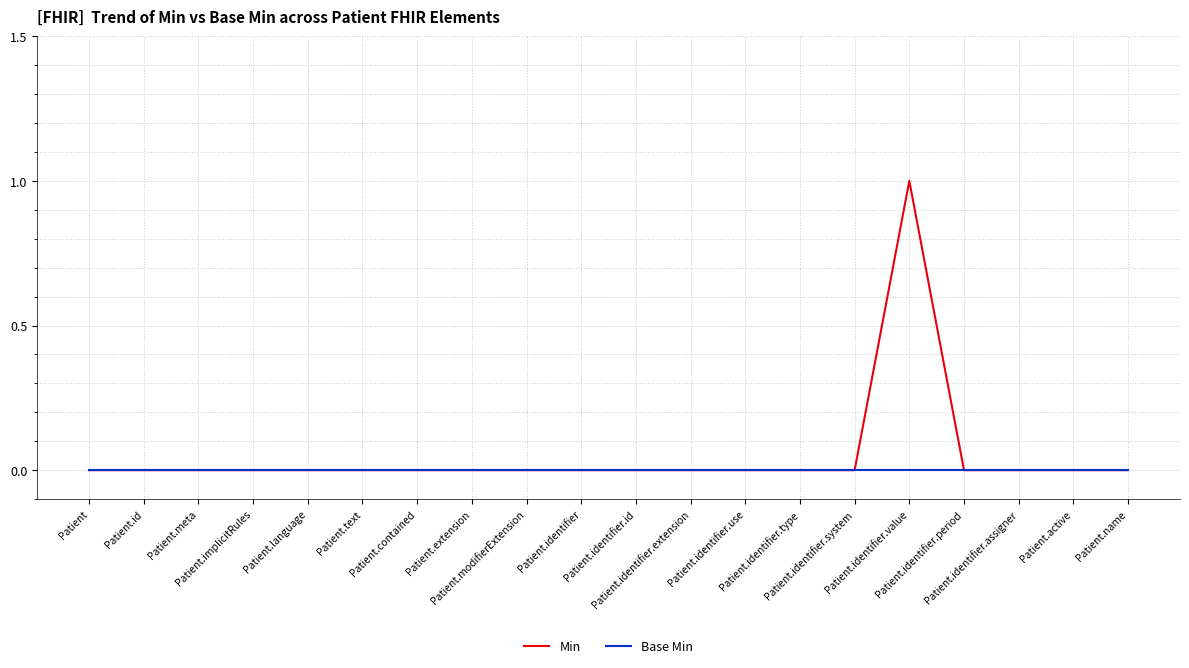

List the series in order of their peak value, lowest first.

Base Min, Min